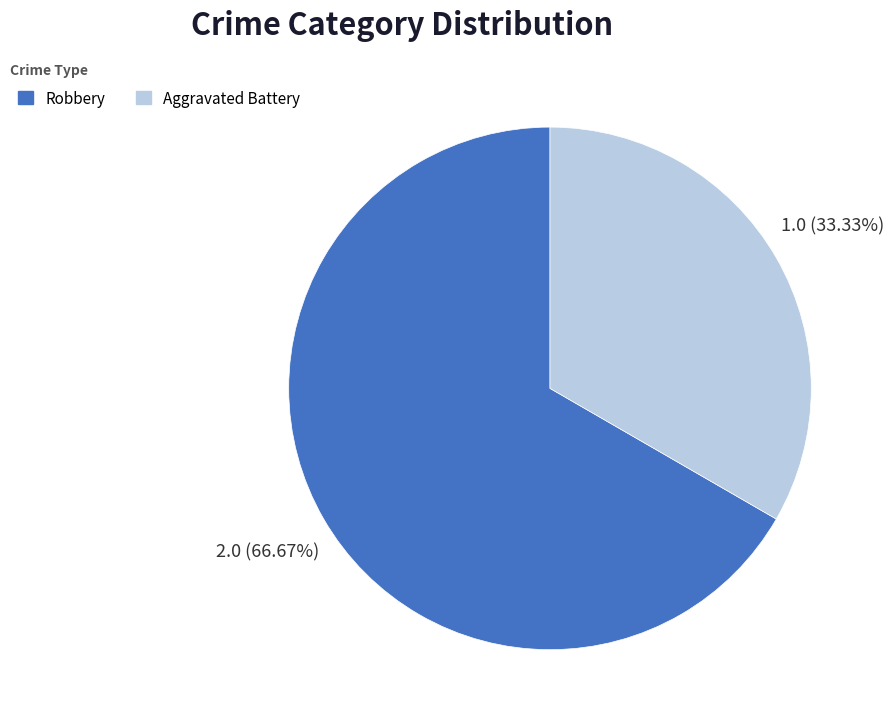

To the nearest percent, what is the combined percentage of Robbery and Aggravated Battery?

100%